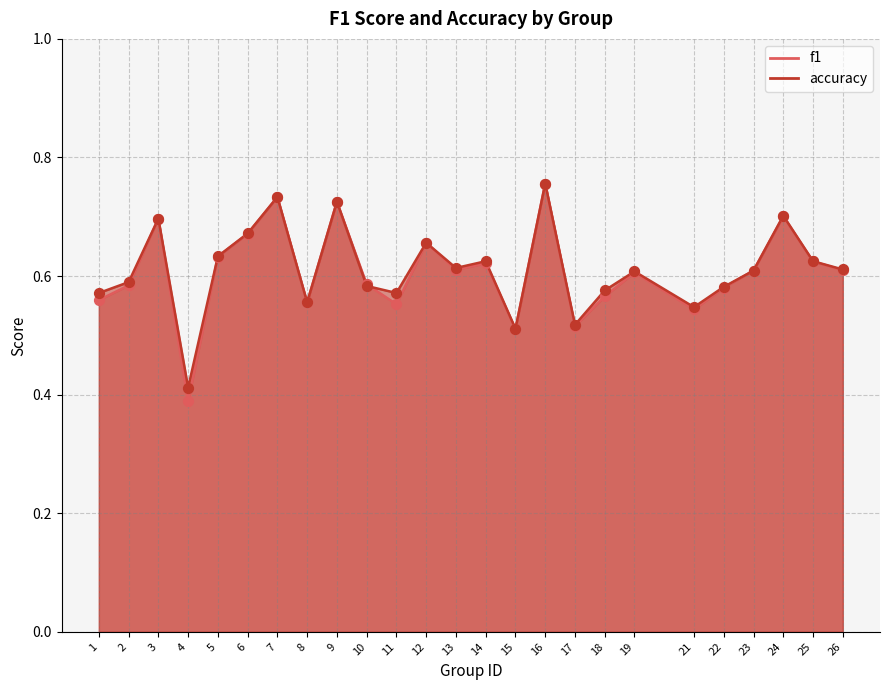

Which series has the largest total across all categories?

accuracy